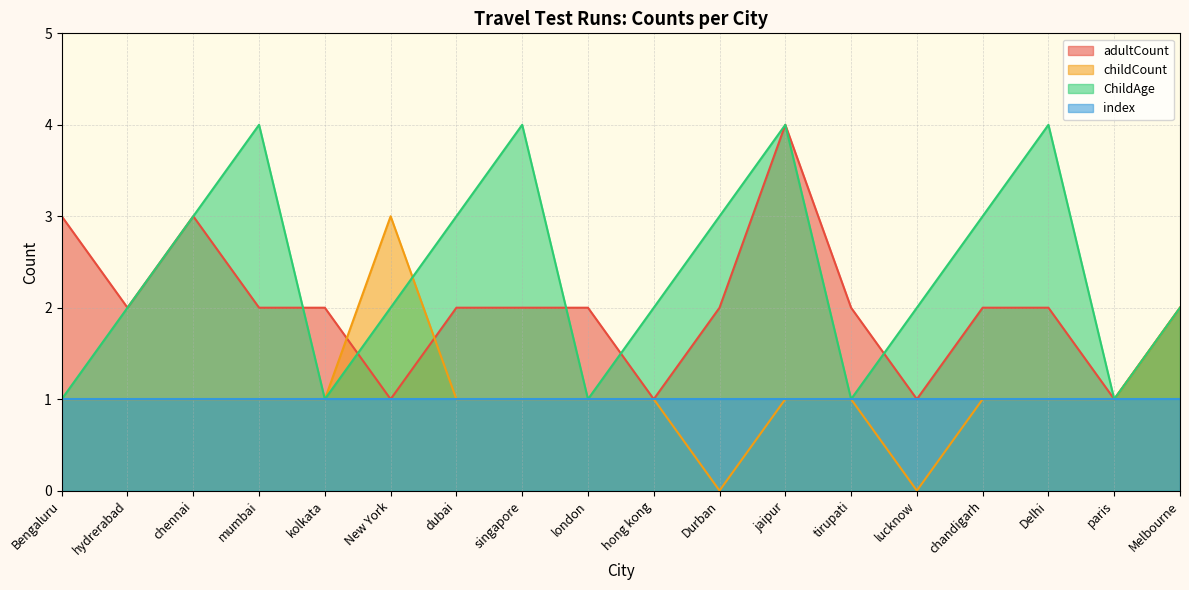

Count the number of data series in this chart.

4